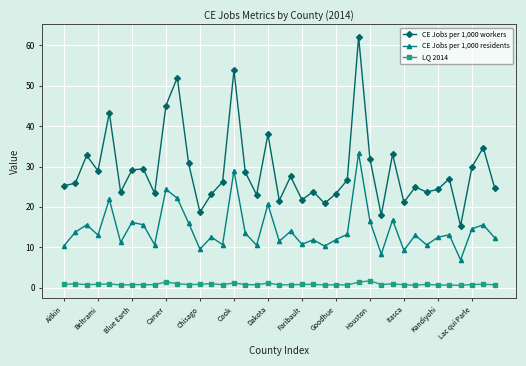

What is the sum of all LQ 2014 values?

31.9